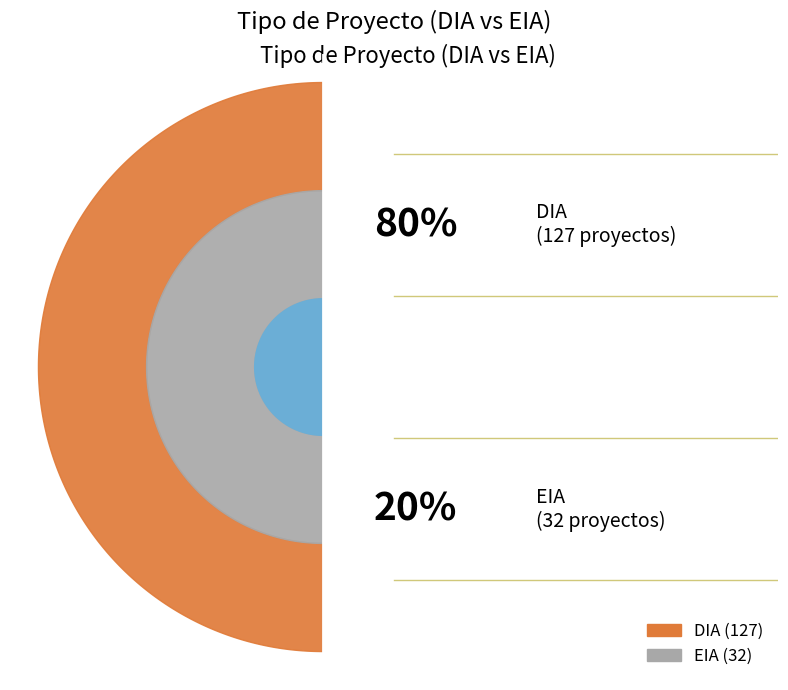

How much of the chart is everything except DIA?

20.1%